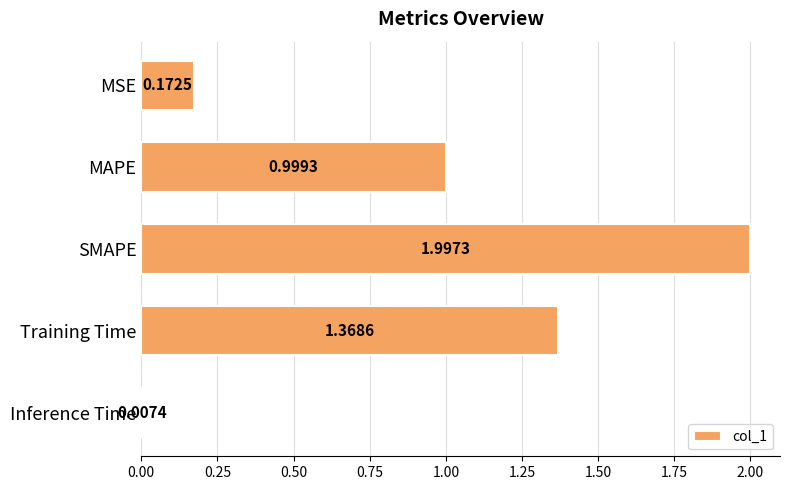

List the labels in order of value, smallest first.

Inference Time, MSE, MAPE, Training Time, SMAPE